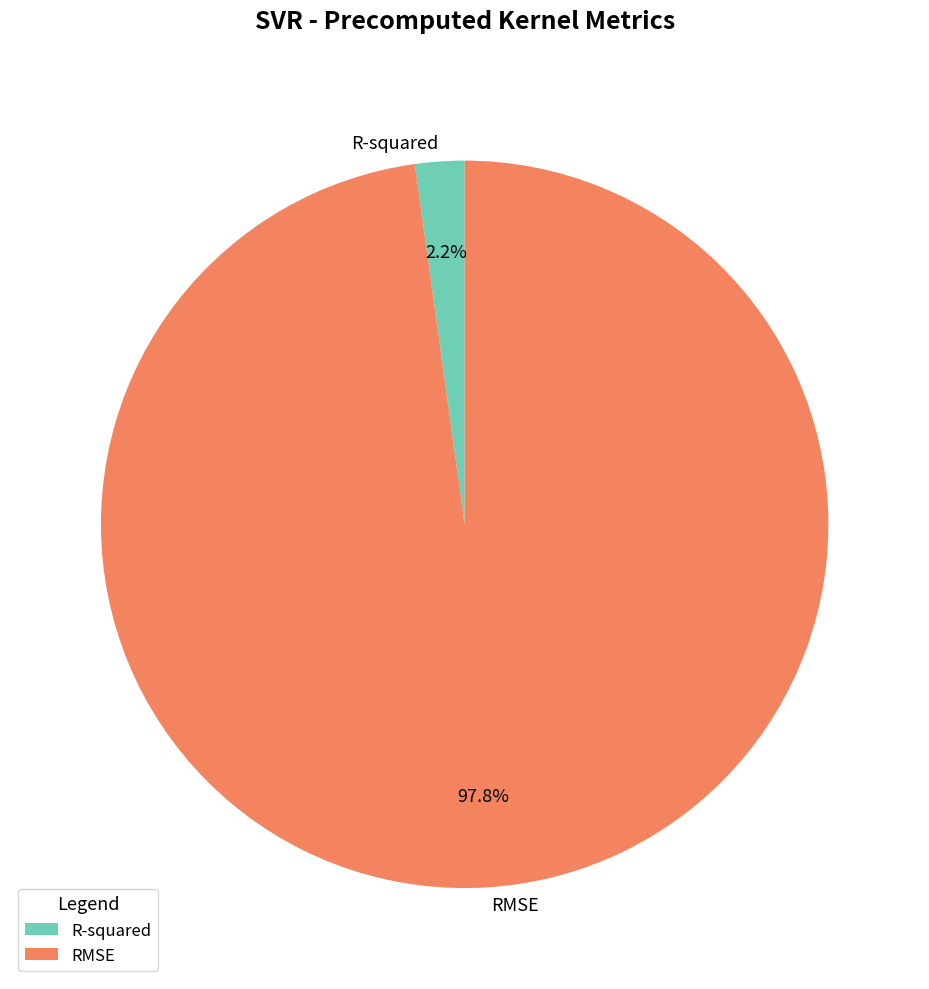

What portion of the pie excludes R-squared?

97.8%